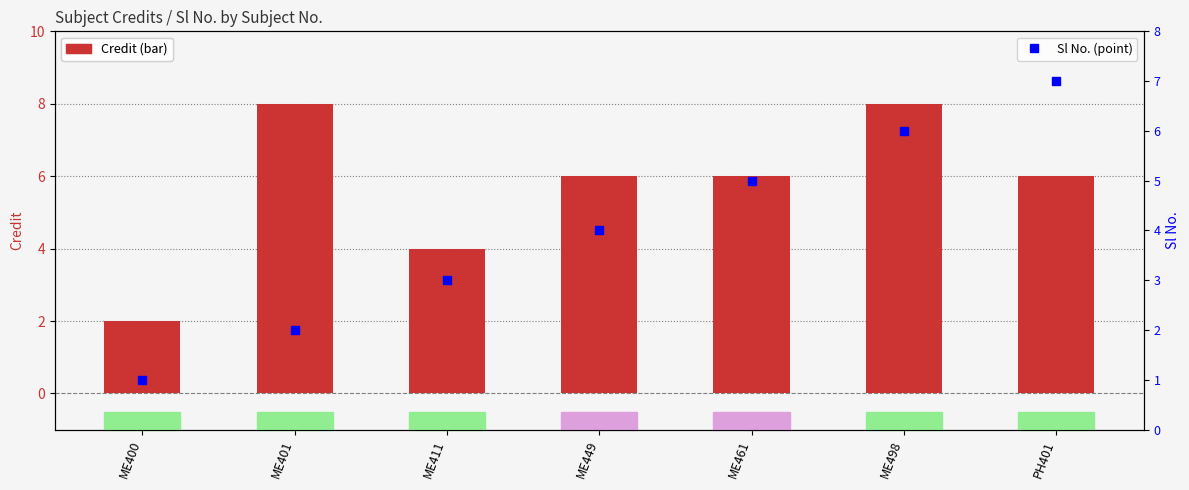

At how many categories does at least one series exceed 7?

2